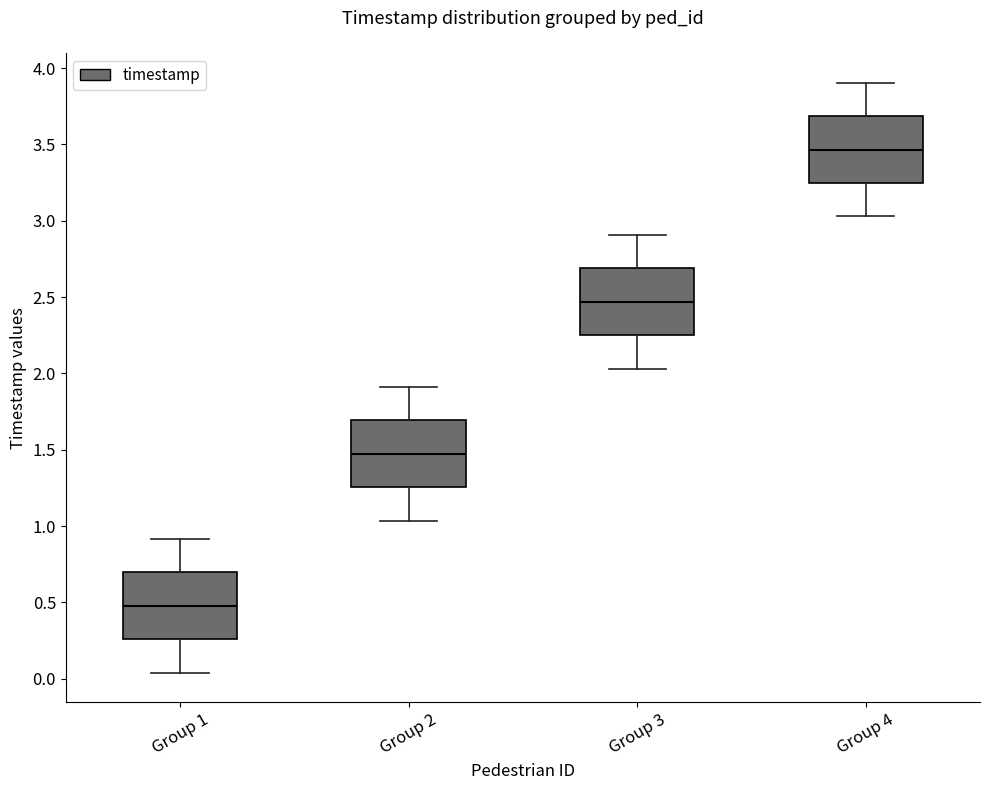

Which box has the lowest median line?

Group 1